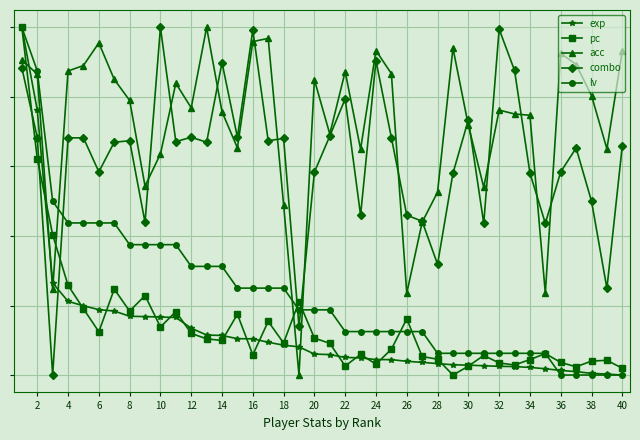

What are all the series names shown in the legend?

exp, pc, acc, combo, lv